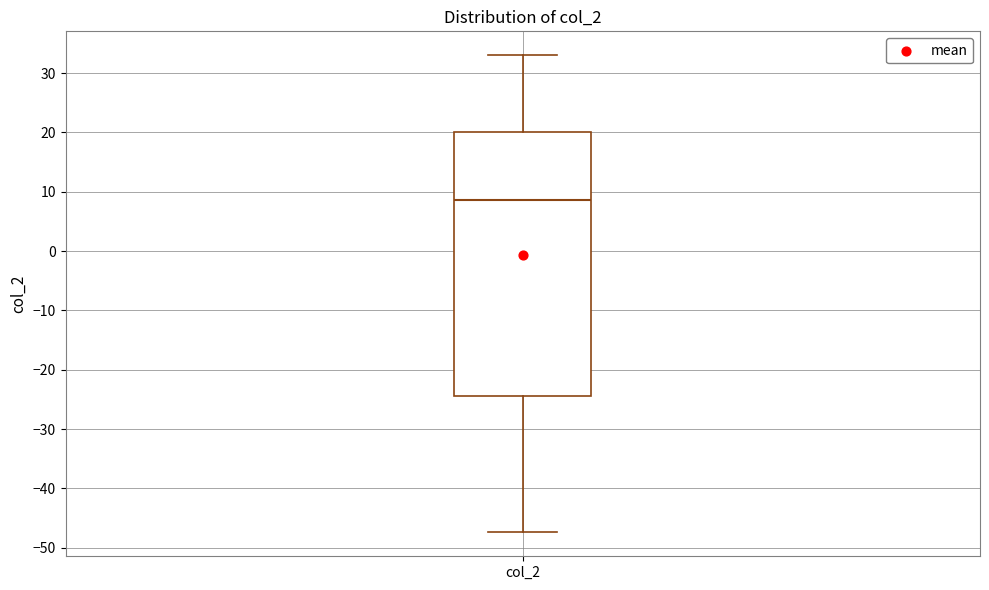

Where is the lower edge of the box for col_2 on the y-axis? The values are not printed on the chart, so give them approximately, as read against the axis.

-24